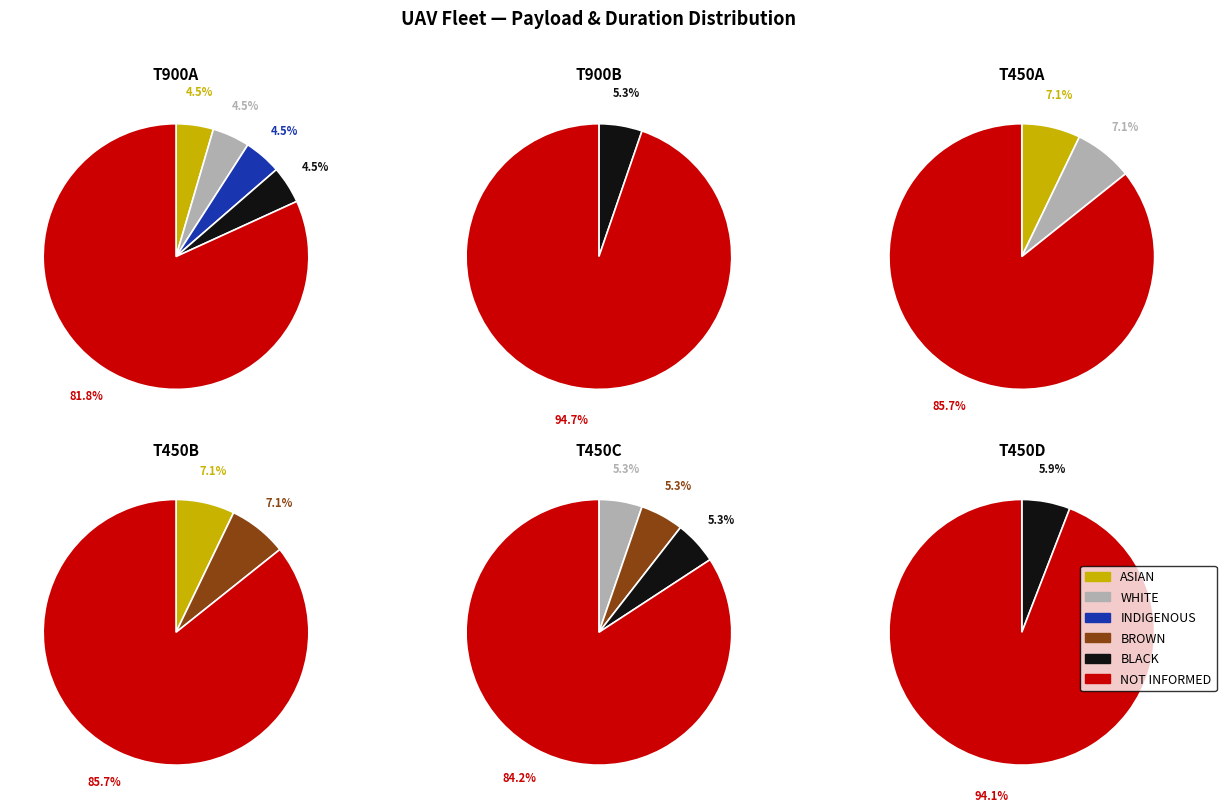

To the nearest percent, what is the average slice percentage?

17%